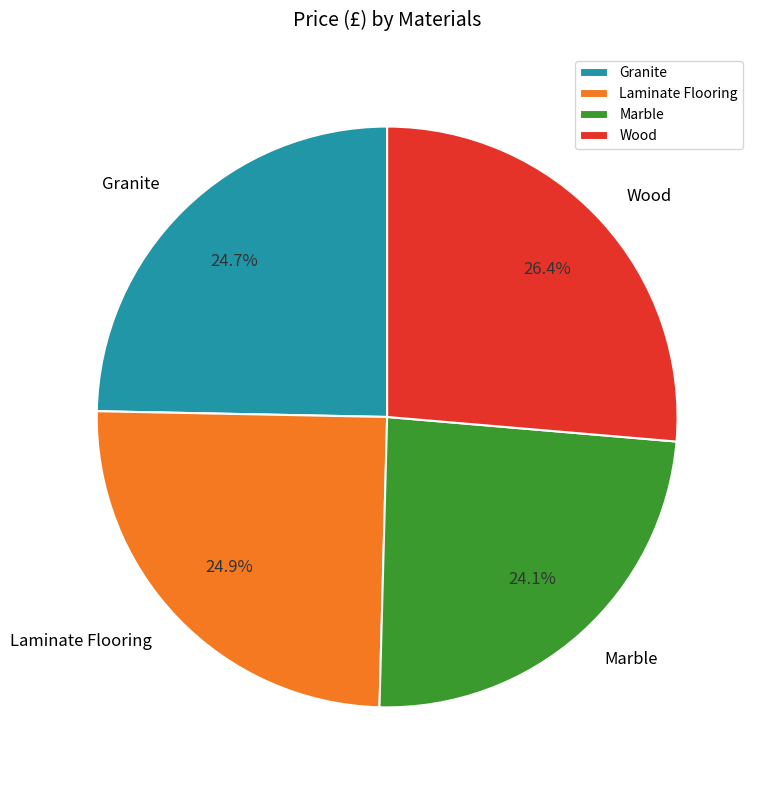

Does Marble represent more than half of the total?

No